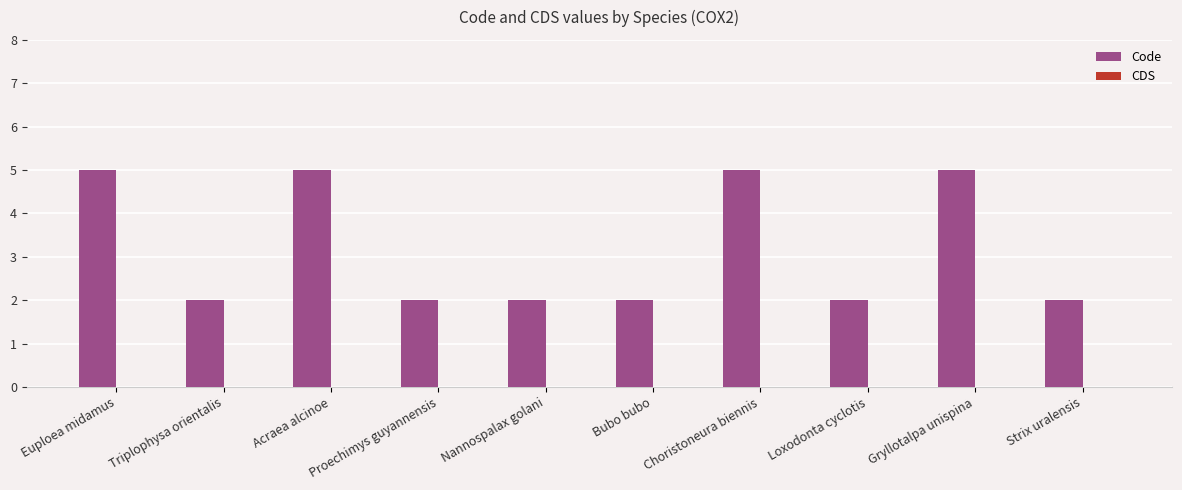

Which has a higher value, Choristoneura biennis or Triplophysa orientalis?

Choristoneura biennis